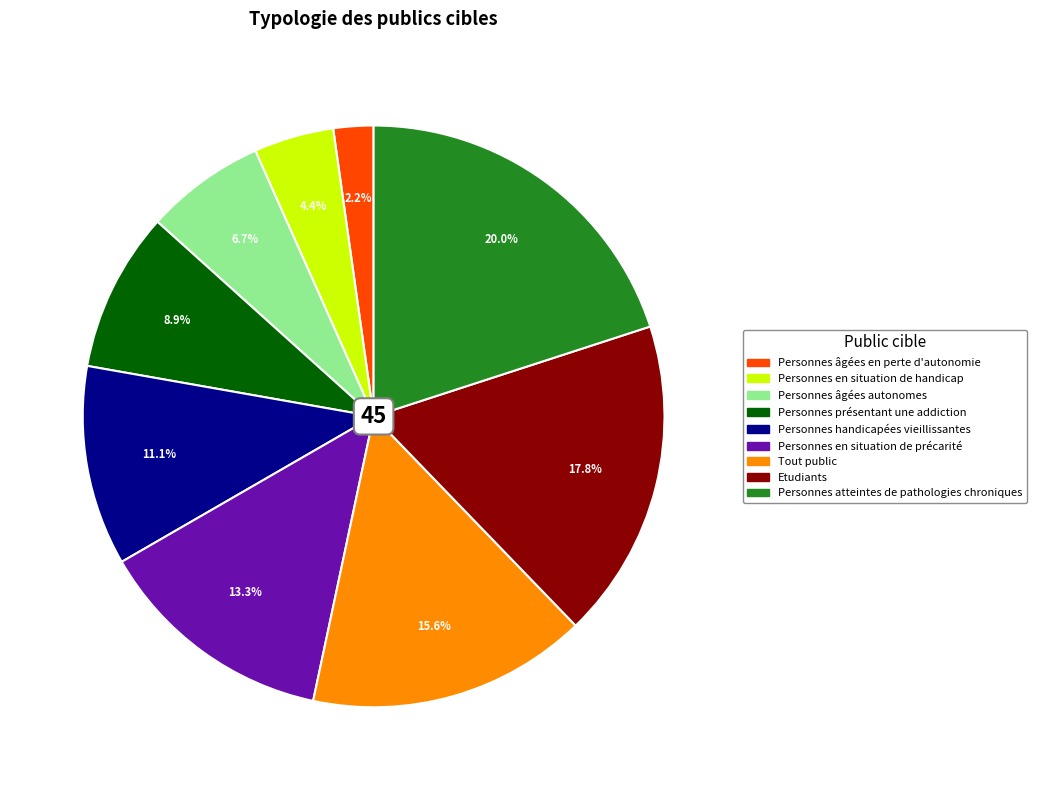

The Personnes en situation de précarité slice represents 1% of the pie. True or false?

False